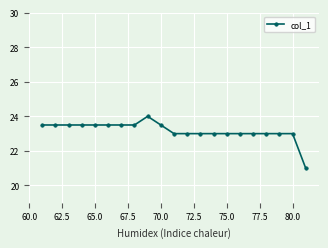

How many distinct data groups are displayed?

1